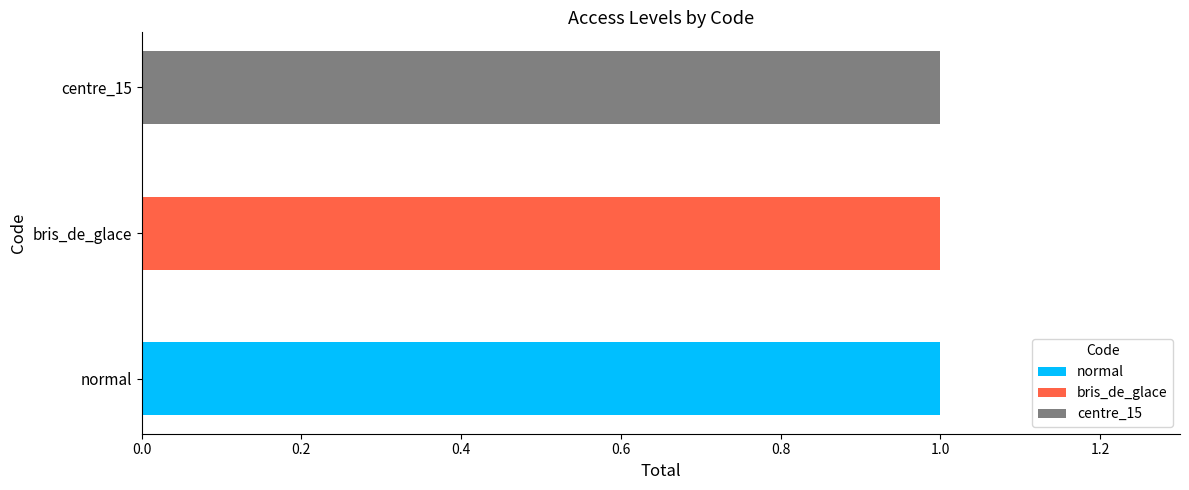

What are all the series names shown in the legend?

normal, bris_de_glace, centre_15